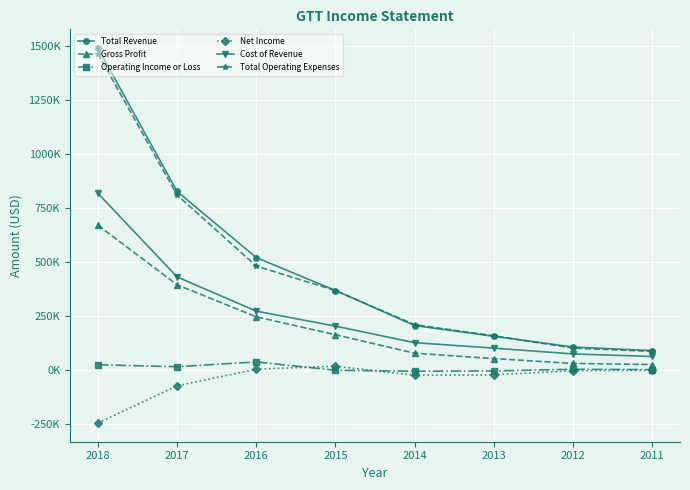

How many data points in Cost of Revenue are above 204500?

3